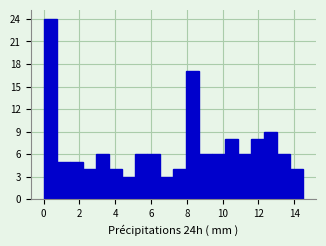

Read against the x-axis, roughly where is the centre of the tallest bar?

0.4